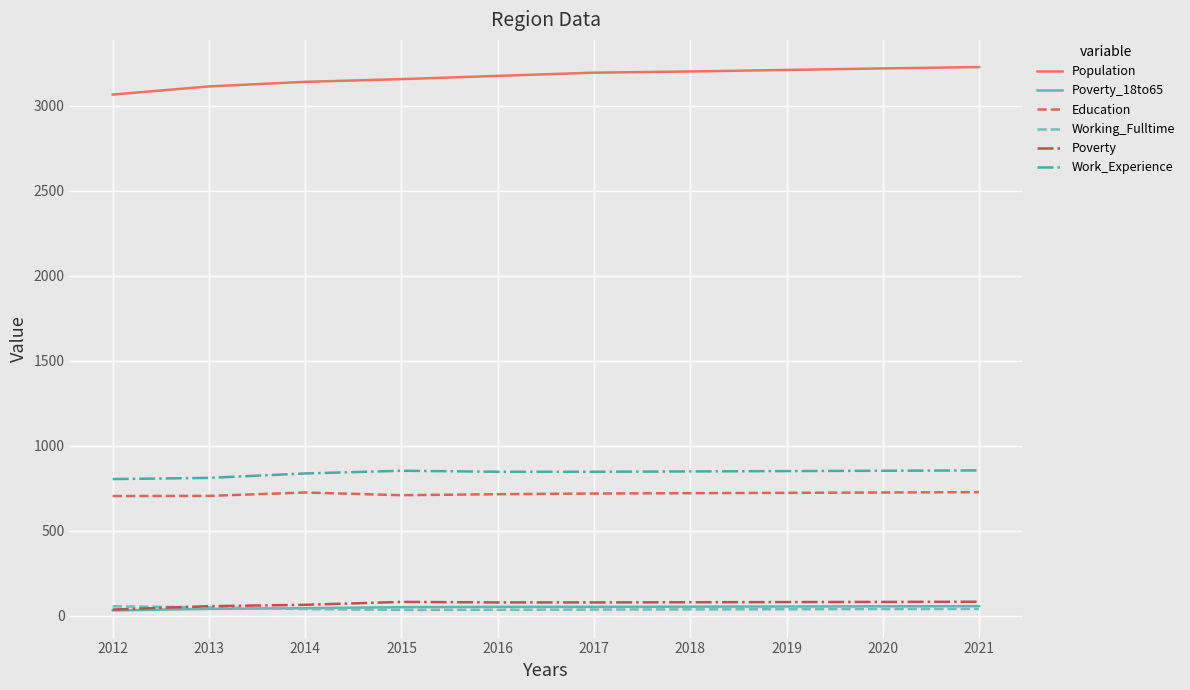

True or false: Poverty_18to65 and Education cross at least once.

False